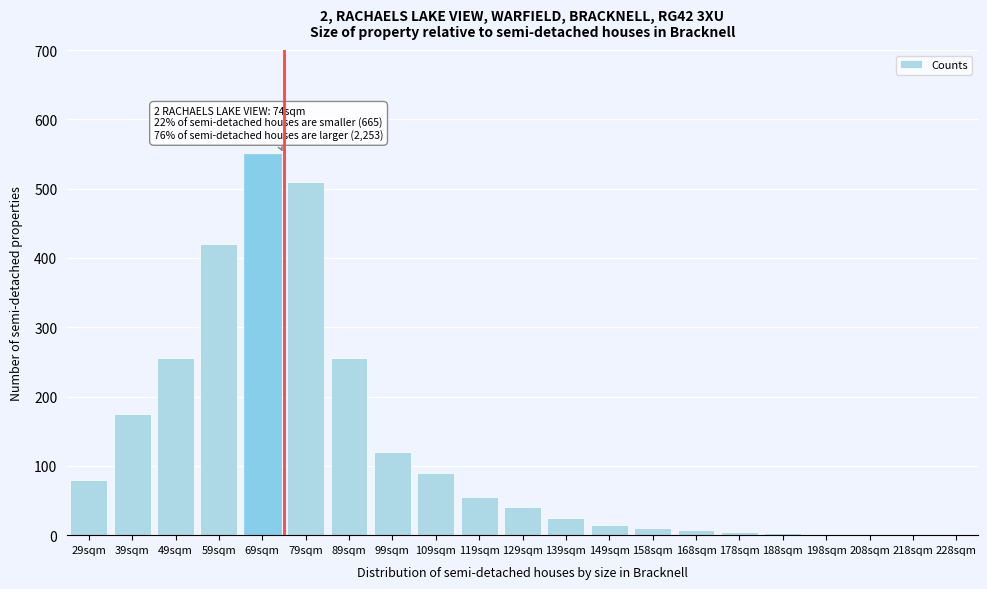

What is the greatest value displayed?

550